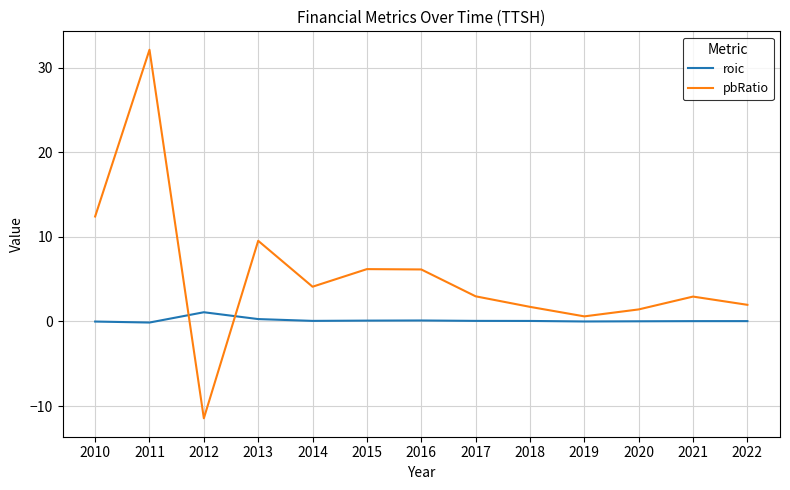

What is the total value across all series at 2016?

6.3